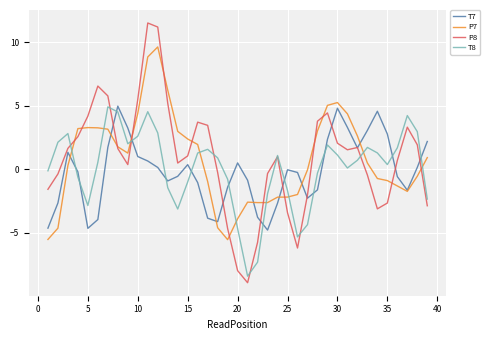

Which series has the widest spread of values?

P8